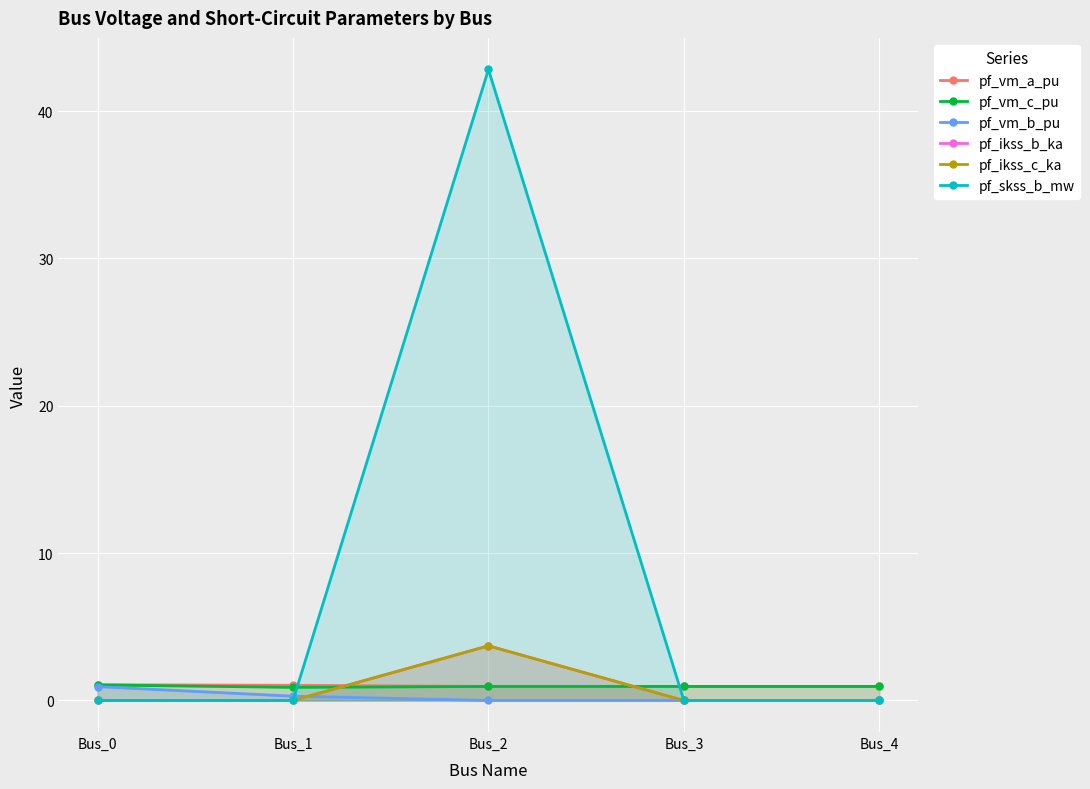

Which series has the widest spread of values?

pf_skss_b_mw